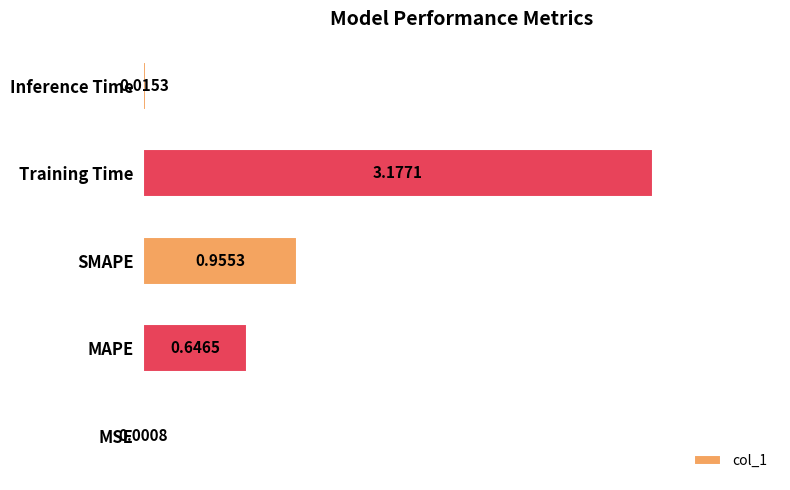

Where is the data nearest to the value 1?

SMAPE